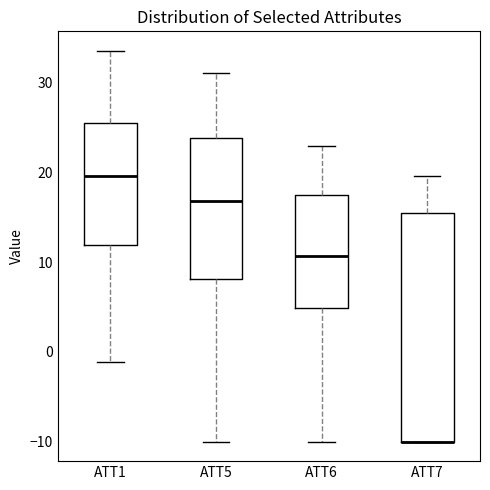

Reading left to right, transcribe this box plot: for each box, give where its median line is, the range the box spans, and where its two whiskers end, as read against the y-axis. The values are not printed on the chart, so give them approximately, as read against the axis.

ATT1: median 20, box 12 to 26, whiskers -1 to 34
ATT5: median 17, box 8 to 24, whiskers -10 to 31
ATT6: median 11, box 5 to 18, whiskers -10 to 23
ATT7: median -10 (drawn on the box's lower edge), box -10 to 16, whiskers -10 to 20